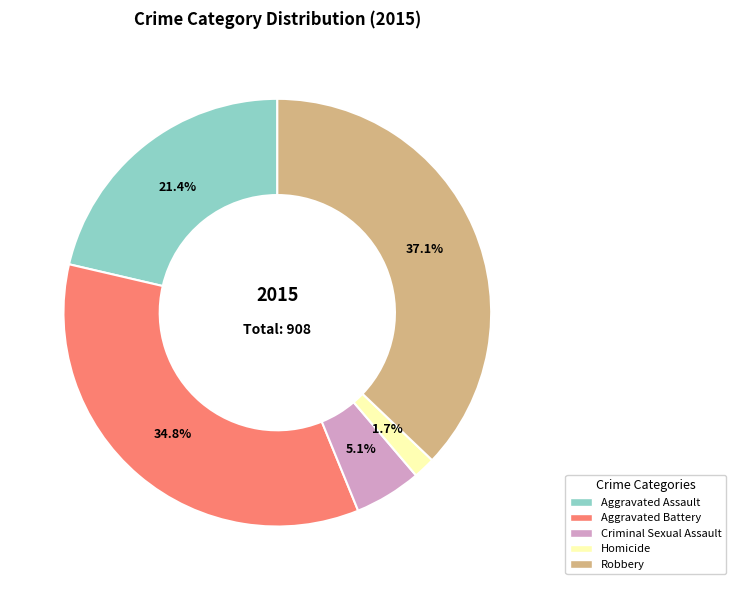

Which category has the smallest portion of the pie?

Homicide